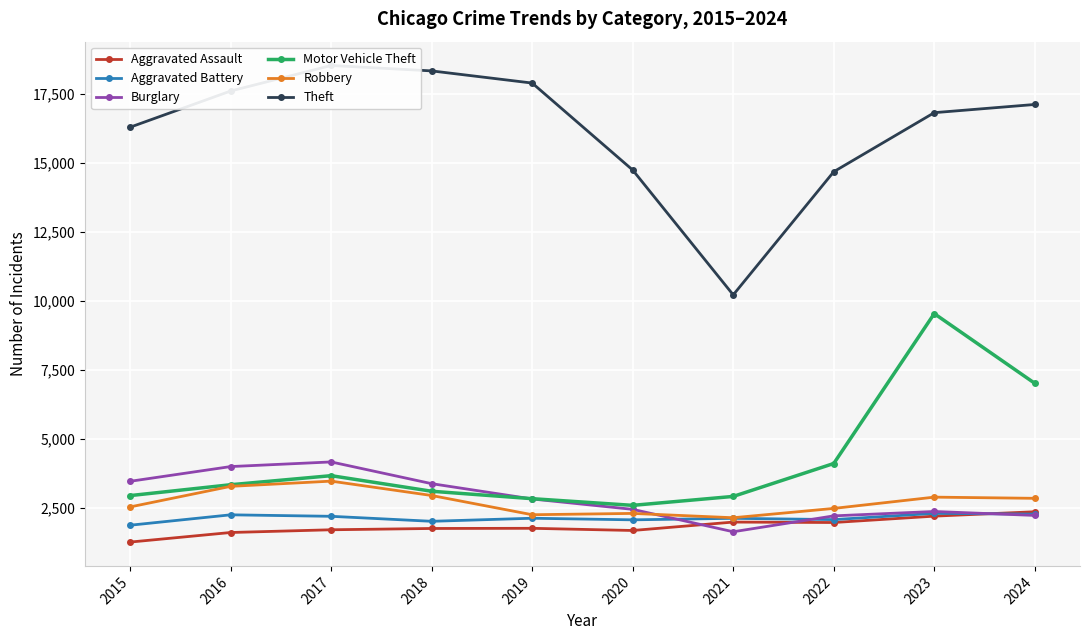

True or false: Aggravated Battery and Robbery cross at least once.

False